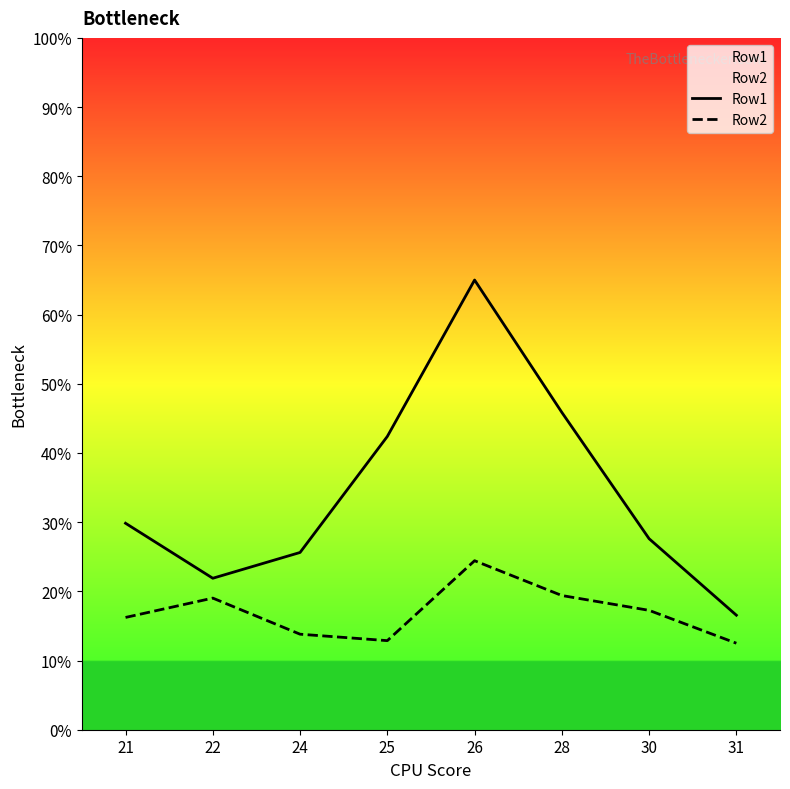

What is the minimum value for Row1?

16.6